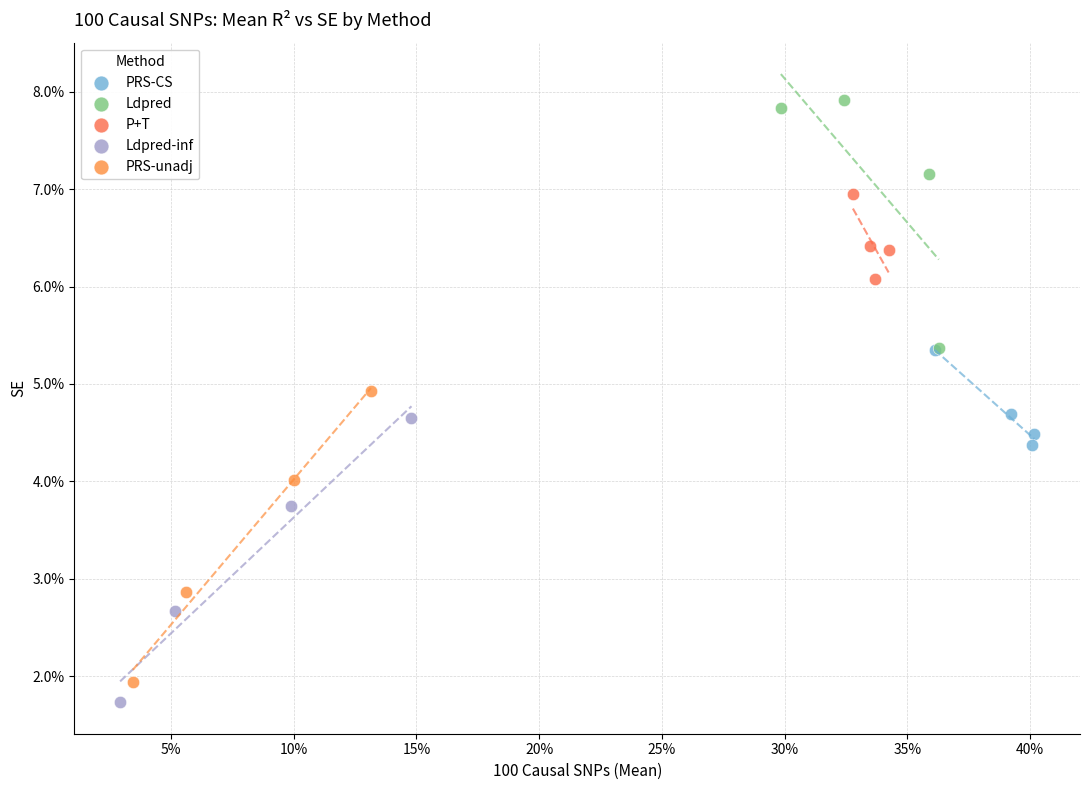

Which series reaches the maximum Y coordinate?

Ldpred